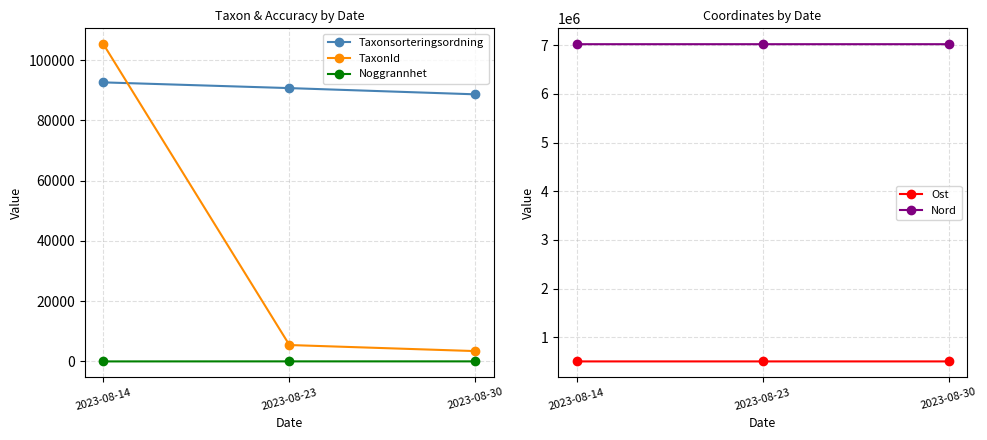

How many distinct data groups are displayed?

5